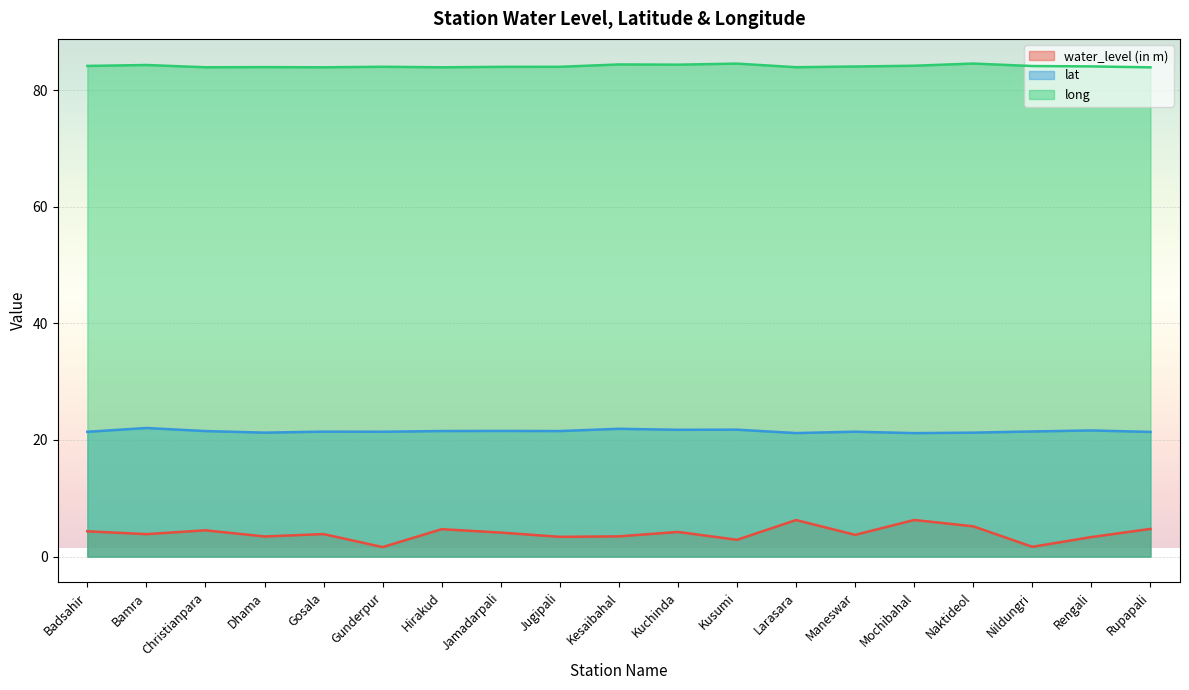

Does the chart display data point markers on the line(s)?

No